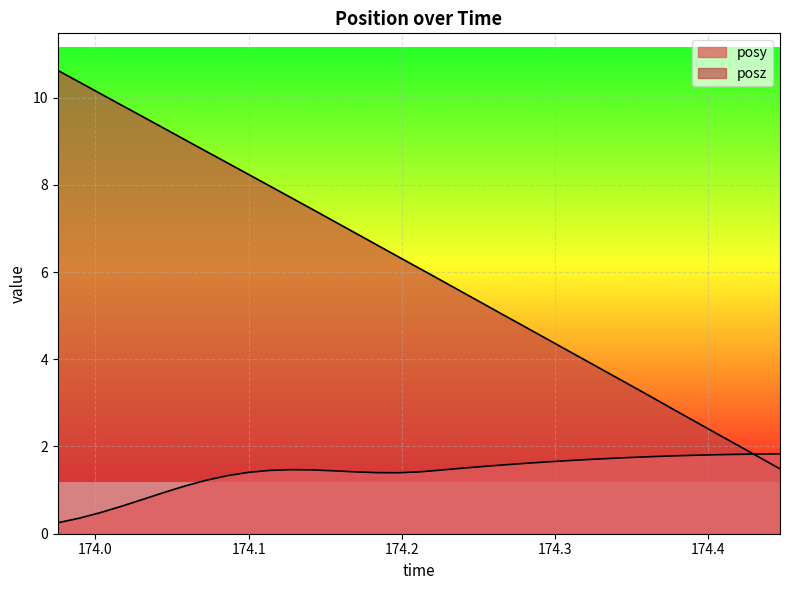

Which series has the largest range (max minus min)?

posz